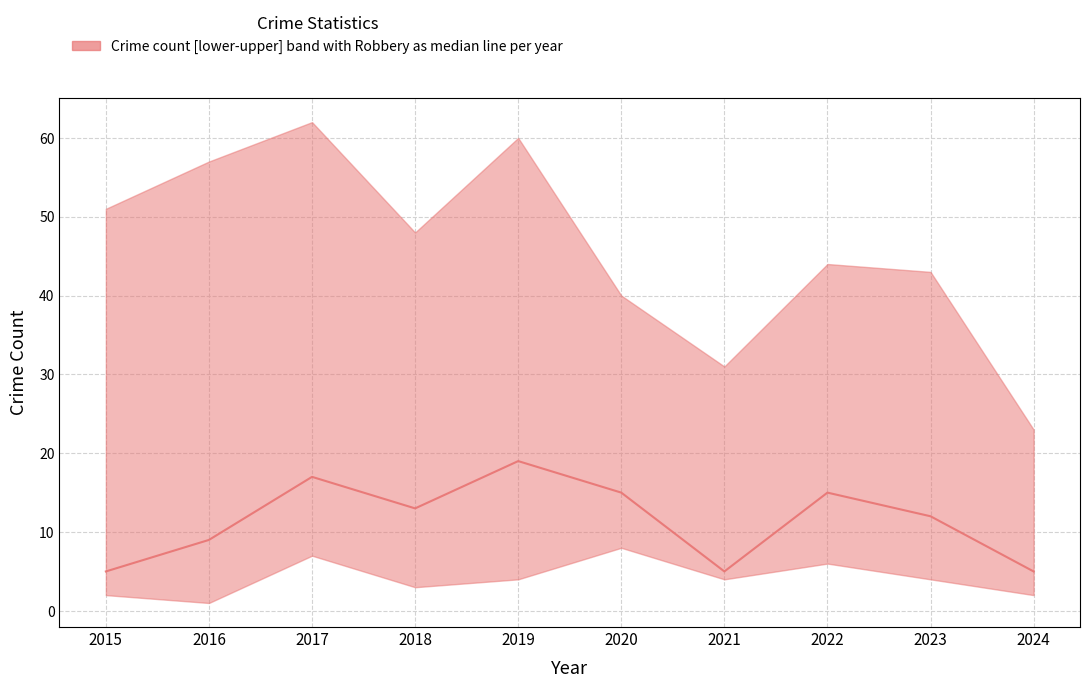

At which category does the data reach its first local peak?

2017